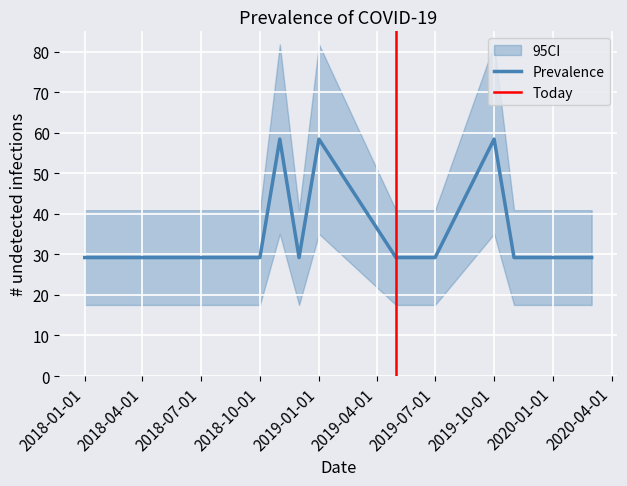

Does the chart display data point markers on the line(s)?

No